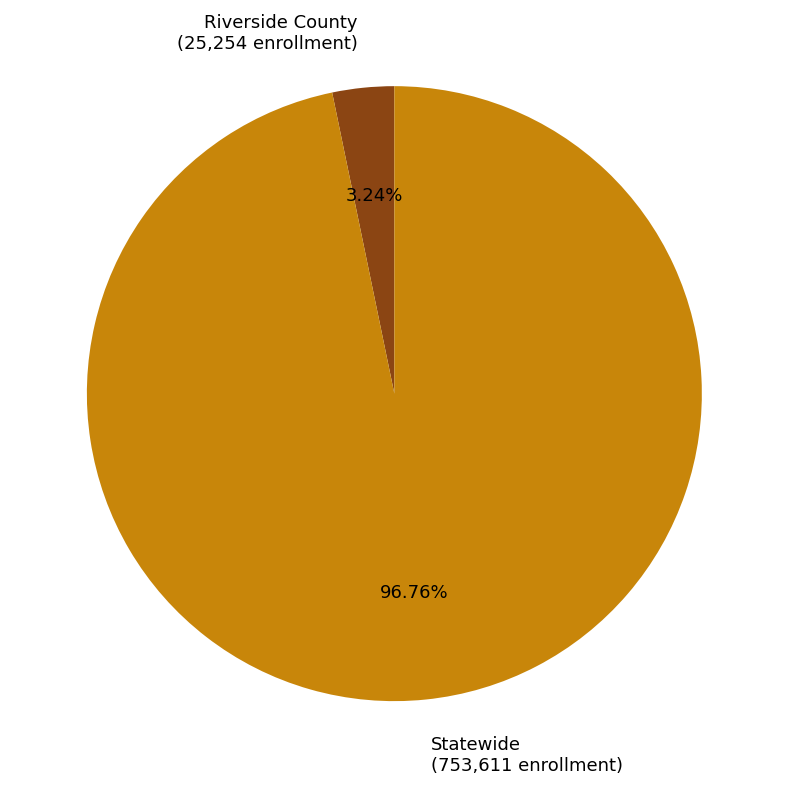

Which category has the biggest portion of the pie?

Statewide